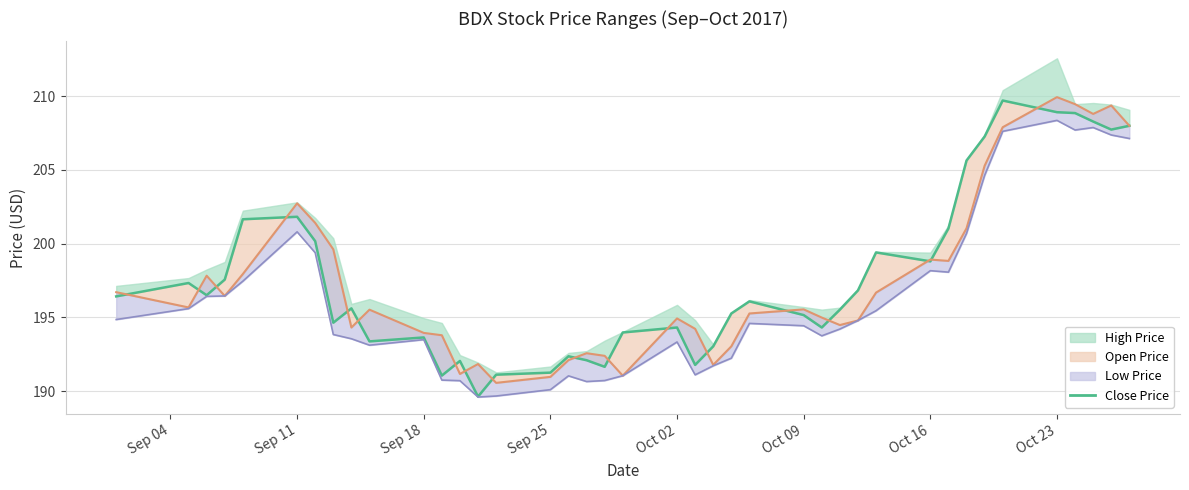

How many lines are shown in the chart?

3